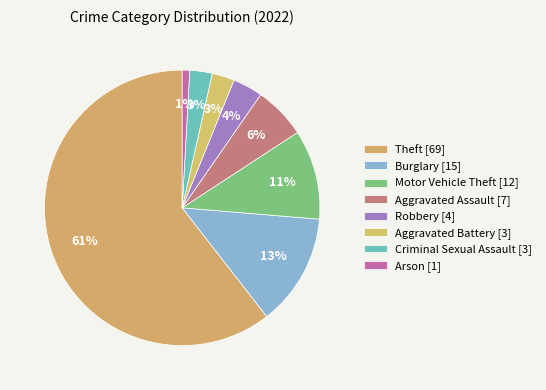

To the nearest percent, what is the difference between the Criminal Sexual Assault and Arson slice percentages?

2%